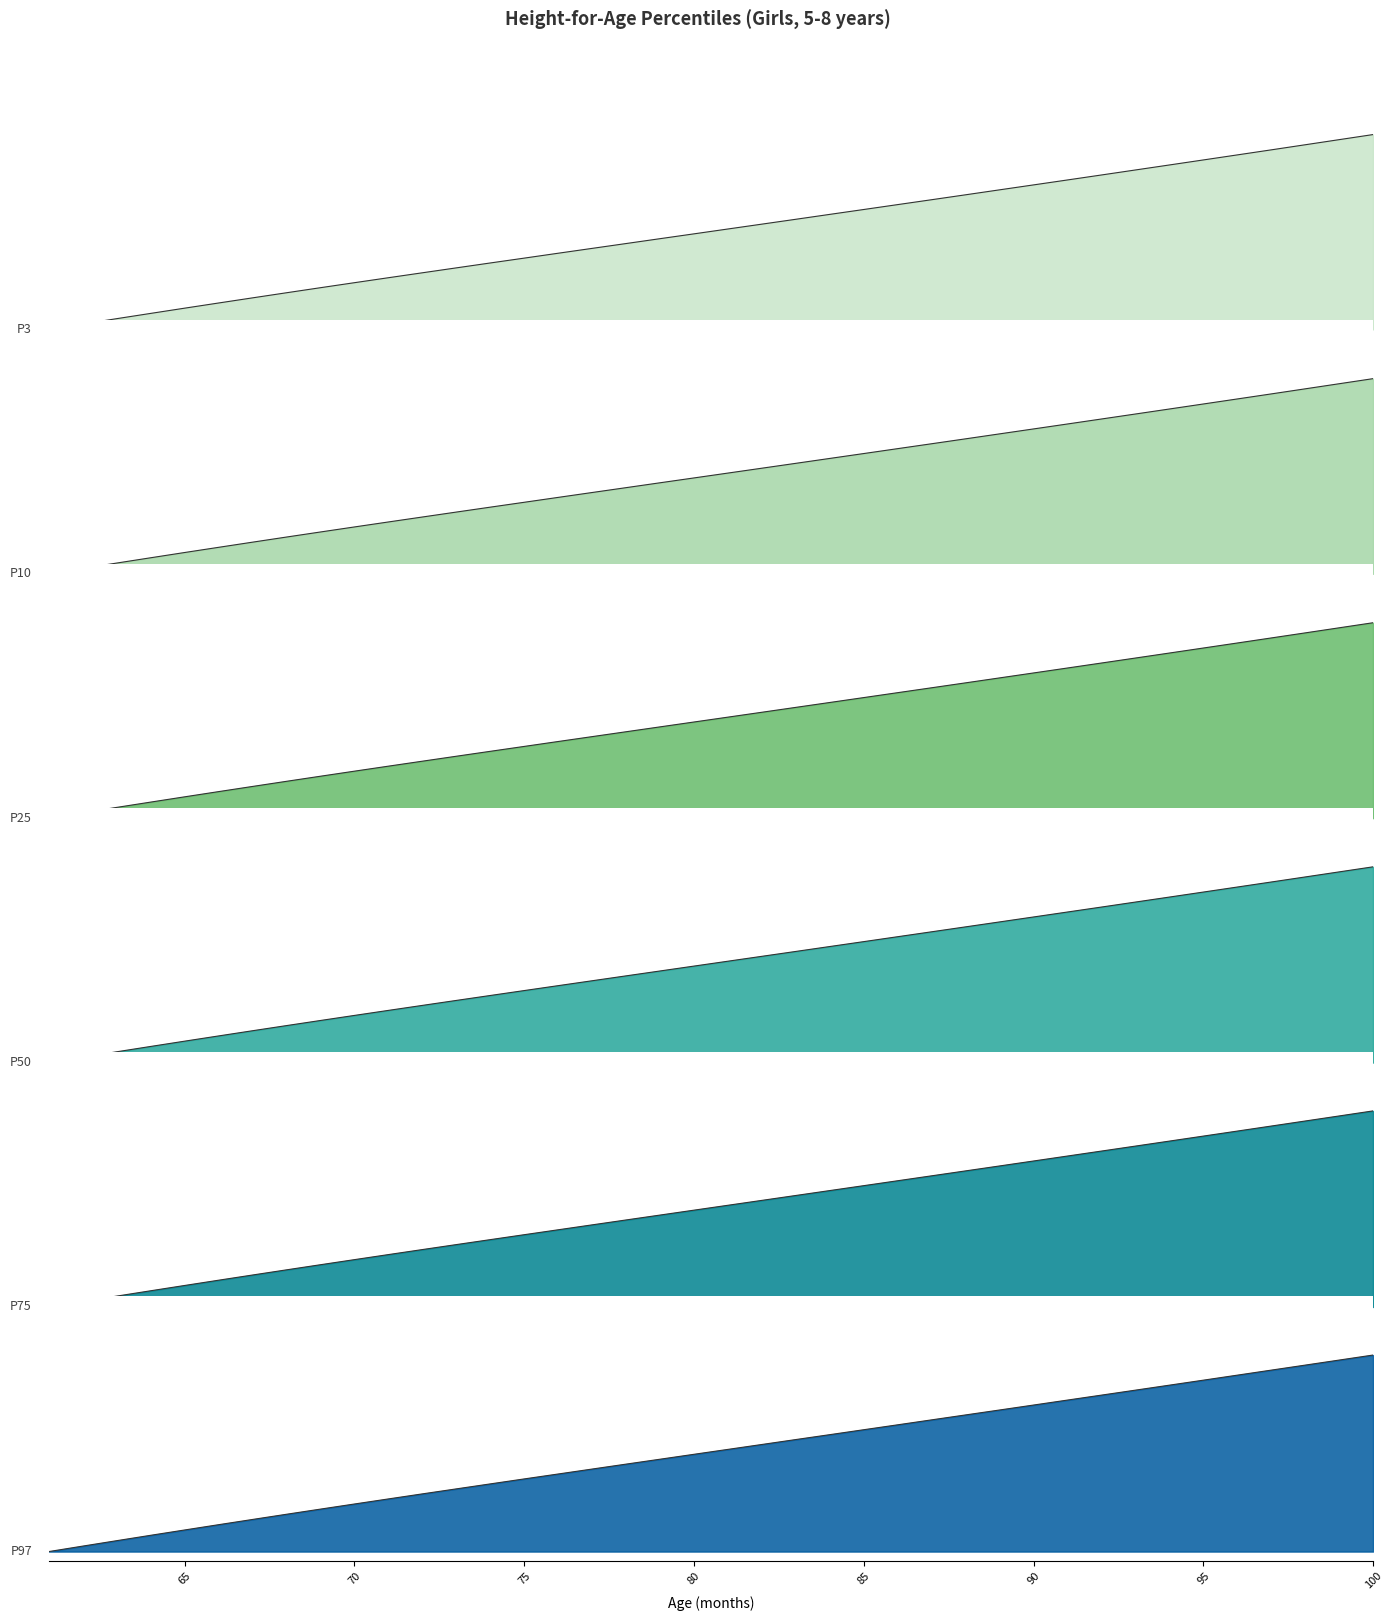

At 66, list the series in order from smallest to largest.

P3, P10, P25, P50, P75, P97